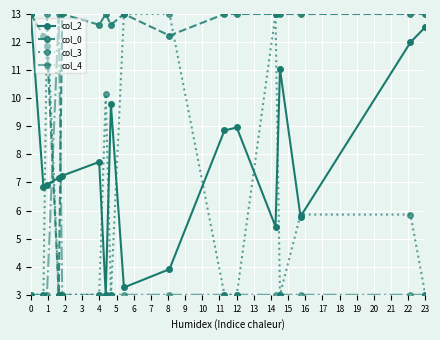

Rank the series by their average value, from highest to lowest.

col_0, col_2, col_3, col_4